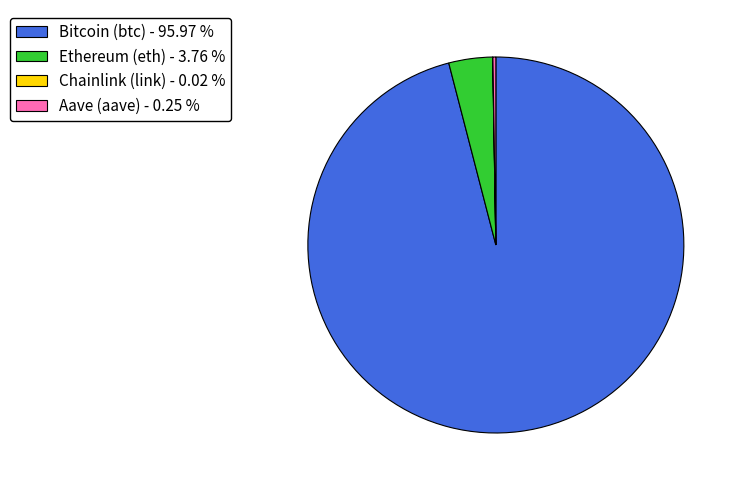

Between Bitcoin (btc) - 95.97 % and Ethereum (eth) - 3.76 %, which is larger?

Bitcoin (btc) - 95.97 %